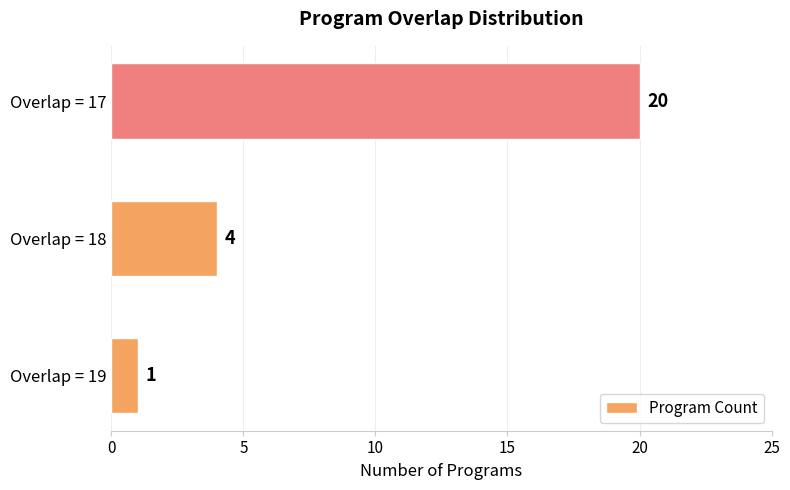

List the labels in order of value, largest first.

Overlap = 17, Overlap = 18, Overlap = 19